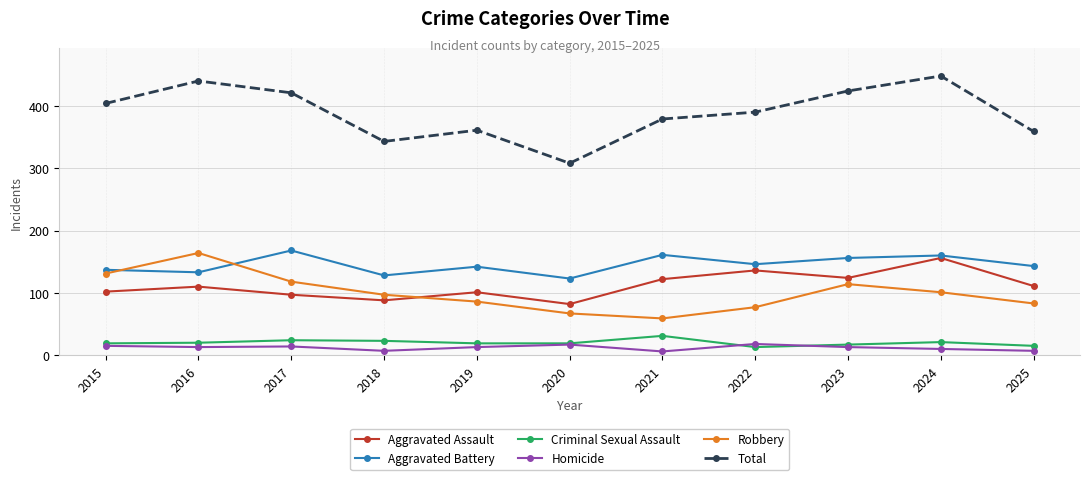

Count the number of categories in the chart.

11